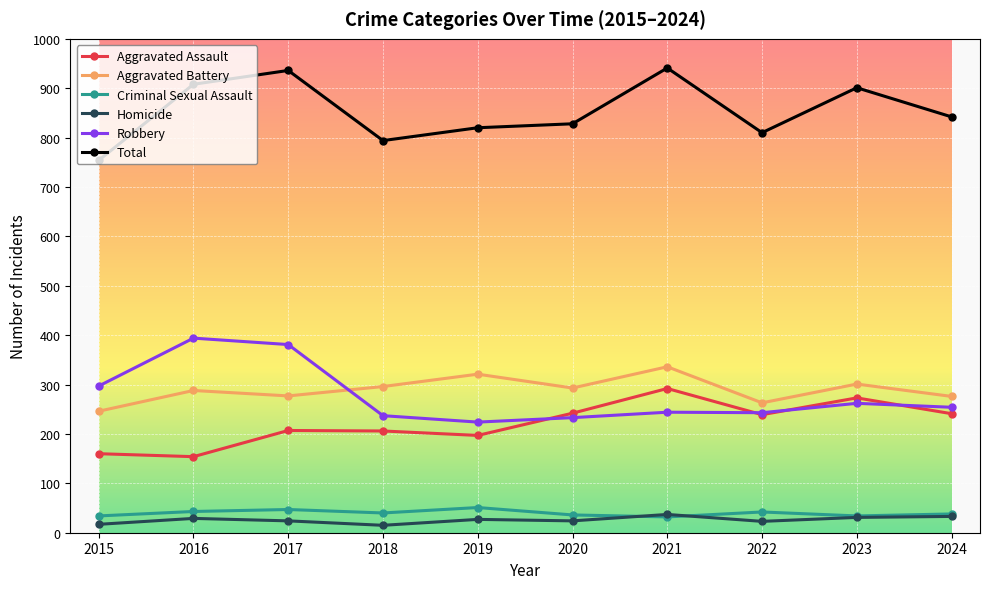

Between 2015 and 2016, which series saw the biggest shift?

Total